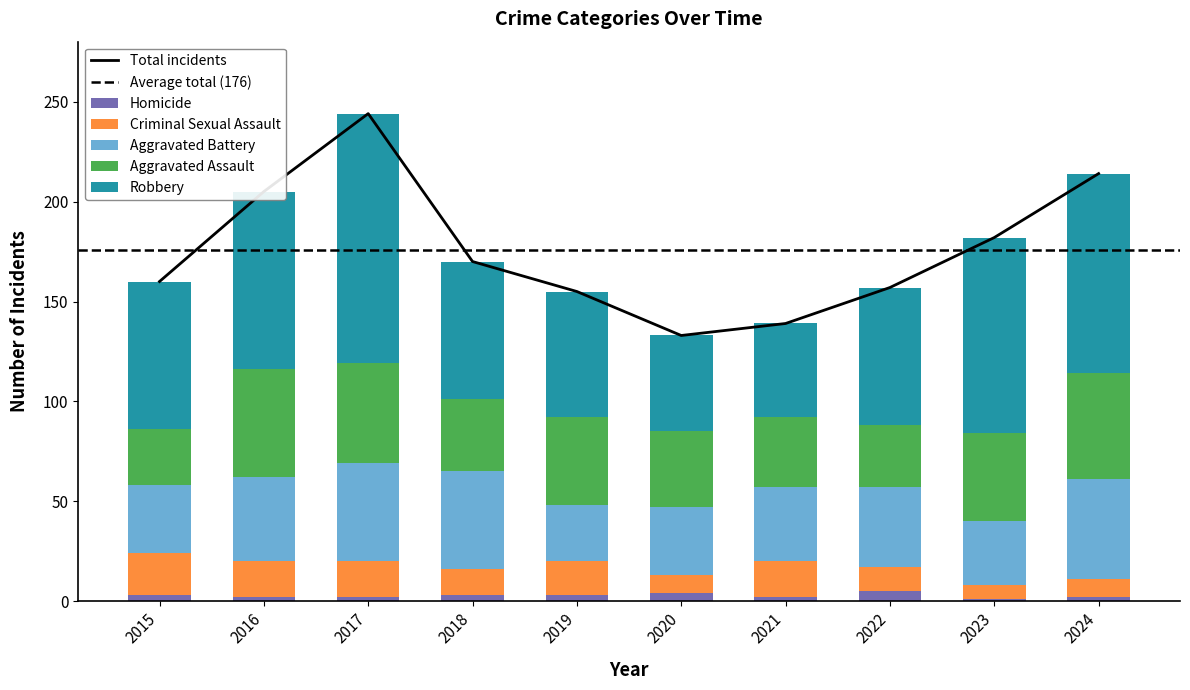

At 2024, list the series in order from smallest to largest.

Homicide, Criminal Sexual Assault, Aggravated Battery, Aggravated Assault, Robbery